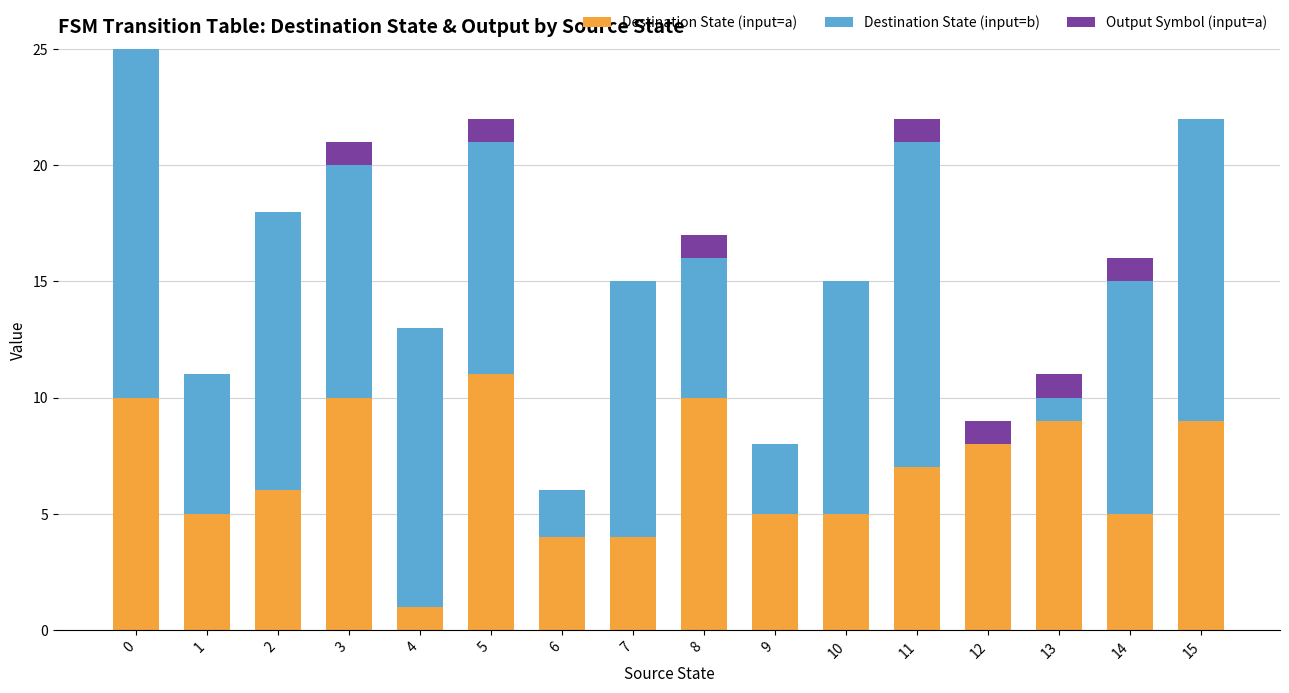

The value of Destination State (input=a) at 1 is 9. True or false?

False